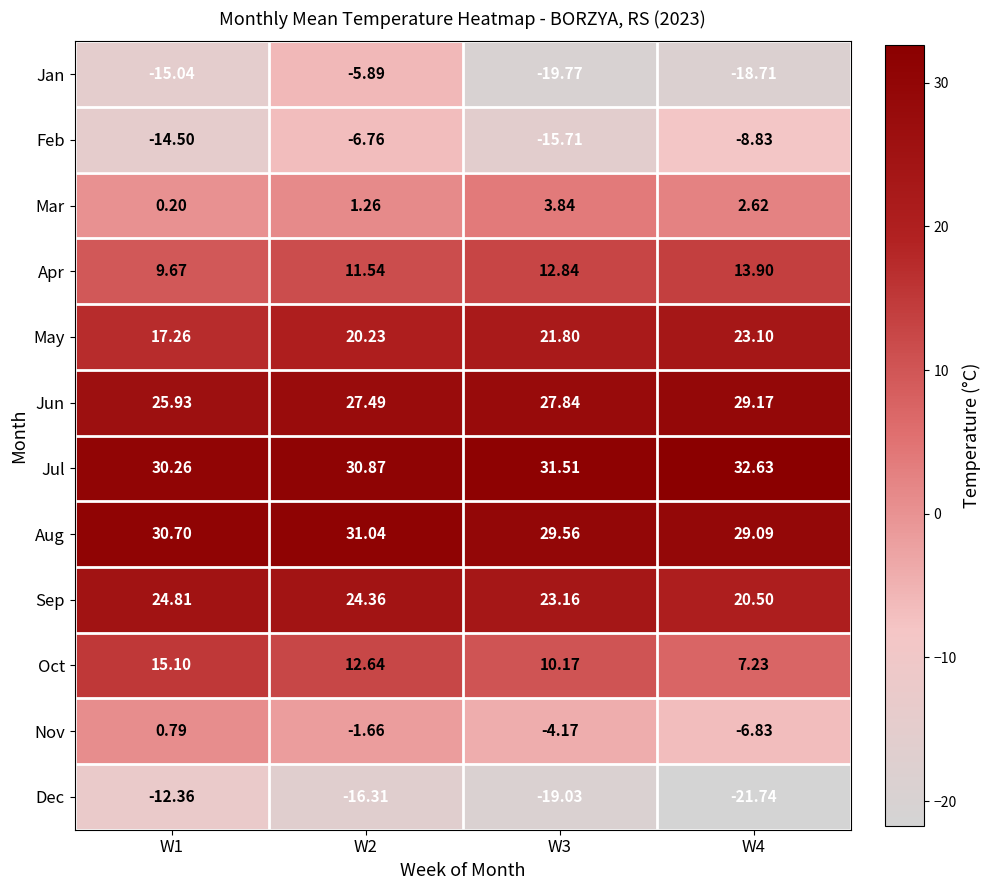

List the series in order of their peak value, lowest first.

Dec, Feb, Jan, Nov, Mar, Apr, Oct, May, Sep, Jun, Aug, Jul